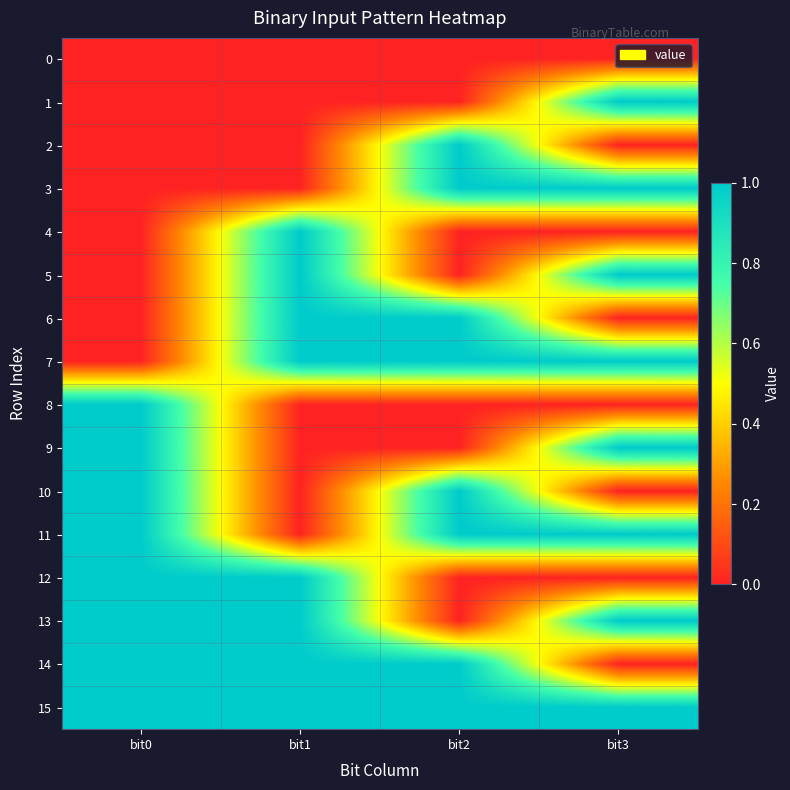

Which series has the largest range (max minus min)?

1